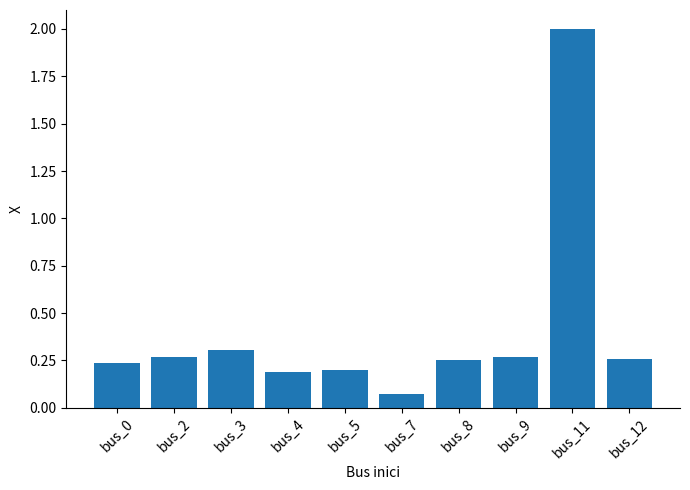

What is the sum of the values at bus_8 and bus_3?

0.6